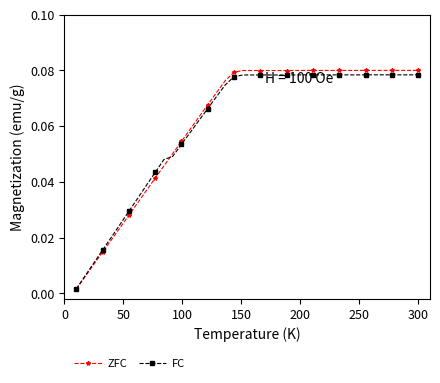

At how many categories does at least one series exceed 0?

40